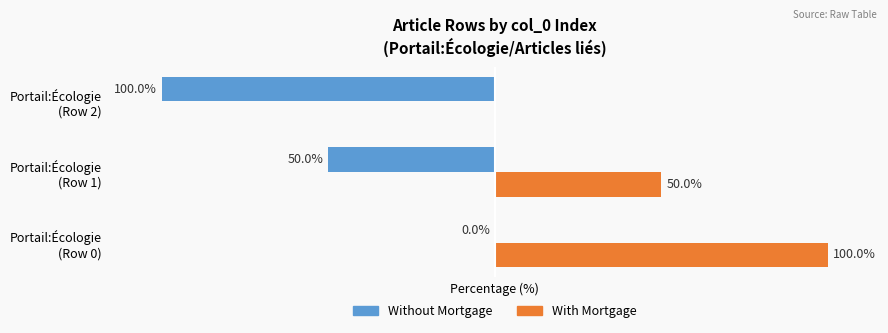

Which series has the largest total across all categories?

With Mortgage